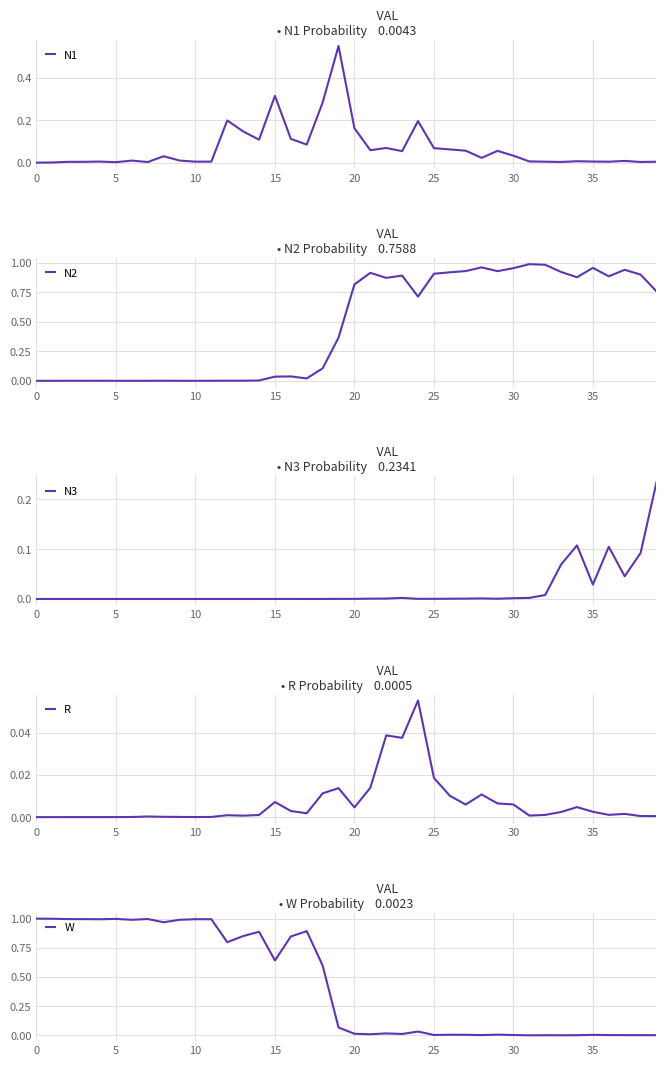

The N2 series shows 1.1 at 20. True or false?

False